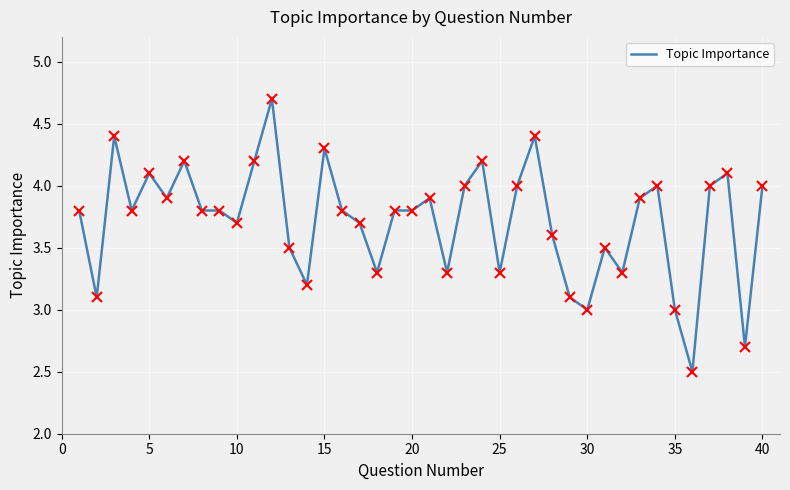

Reading right to left, what are all the values shown in this chart?

4.0	2.7	4.1	4.0	2.5	3.0	4.0	3.9	3.3	3.5	3.0	3.1	3.6	4.4	4.0	3.3	4.2	4.0	3.3	3.9	3.8	3.8	3.3	3.7	3.8	4.3	3.2	3.5	4.7	4.2	3.7	3.8	3.8	4.2	3.9	4.1	3.8	4.4	3.1	3.8